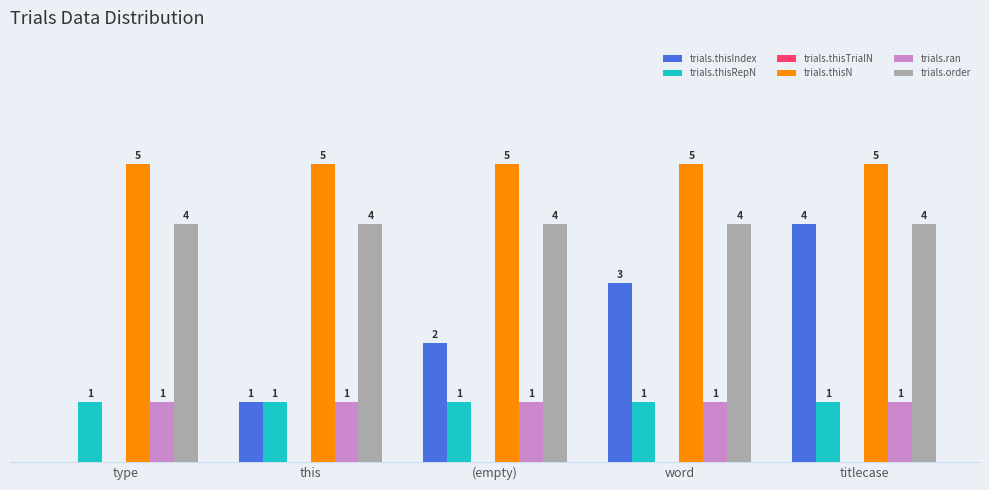

Which series changed the most between this and (empty)?

trials.thisIndex